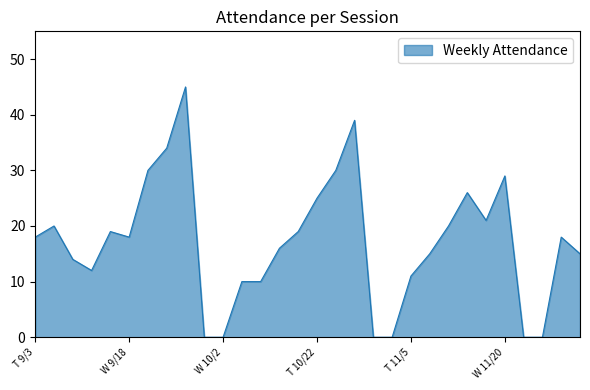

What is the difference between the second highest and minimum values?

39